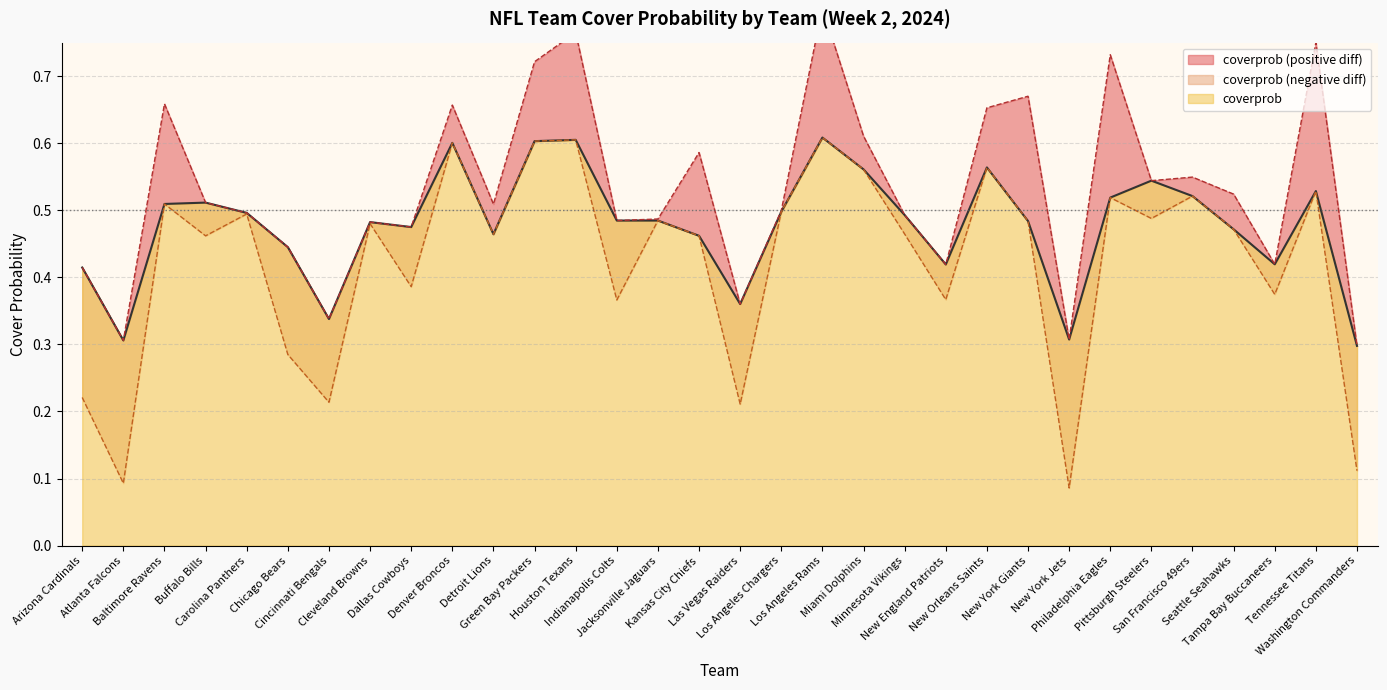

Reading left to right, extract all data points from this chart.

0.4	0.3	0.5	0.5	0.5	0.4	0.3	0.5	0.5	0.6	0.5	0.6	0.6	0.5	0.5	0.5	0.4	0.5	0.6	0.6	0.5	0.4	0.6	0.5	0.3	0.5	0.5	0.5	0.5	0.4	0.5	0.3